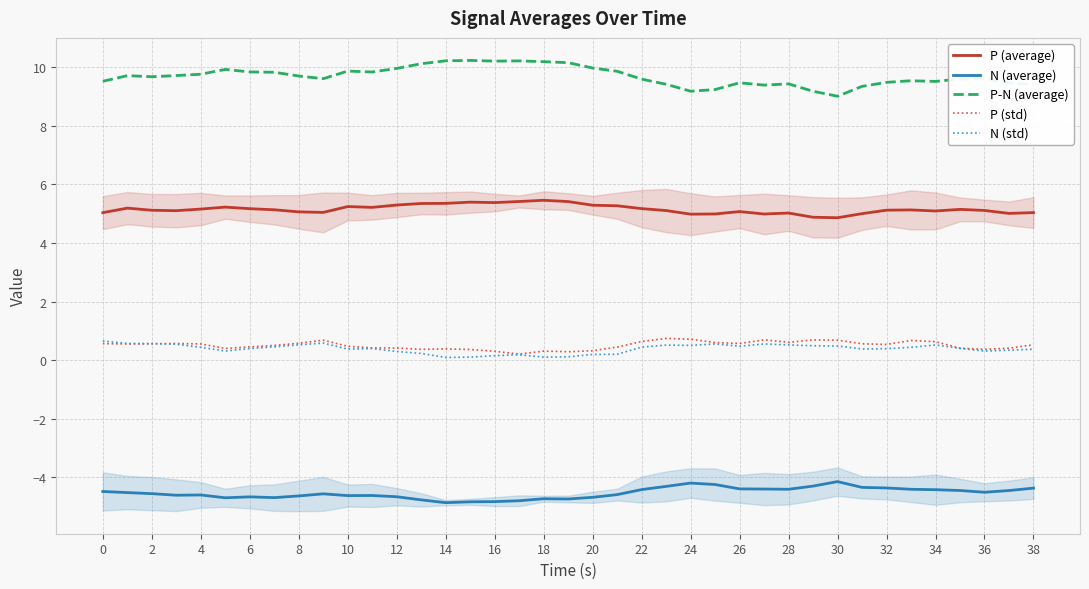

Count the number of data series in this chart.

5